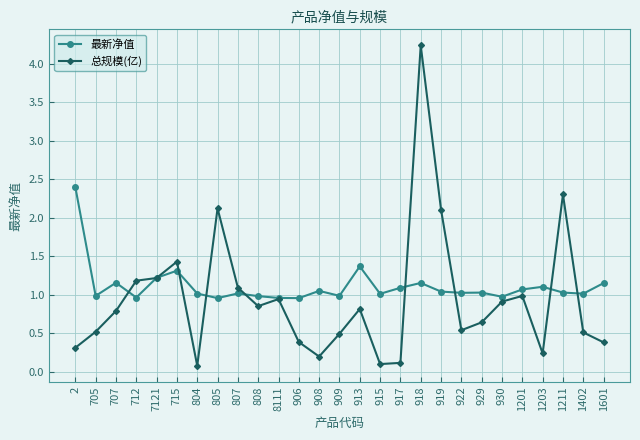

What is the label of the 21st point from the left?

929